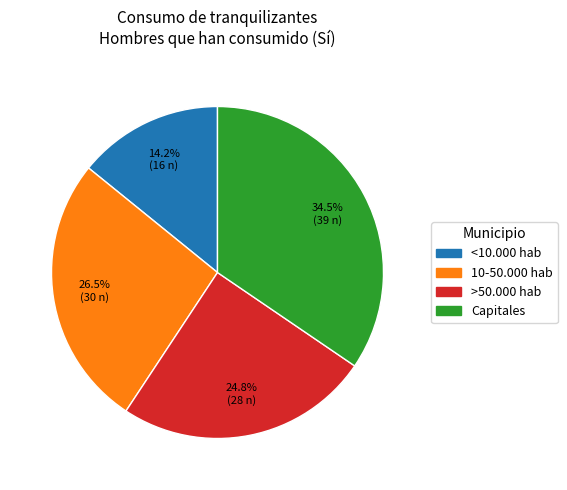

How many slices are in this pie chart?

4